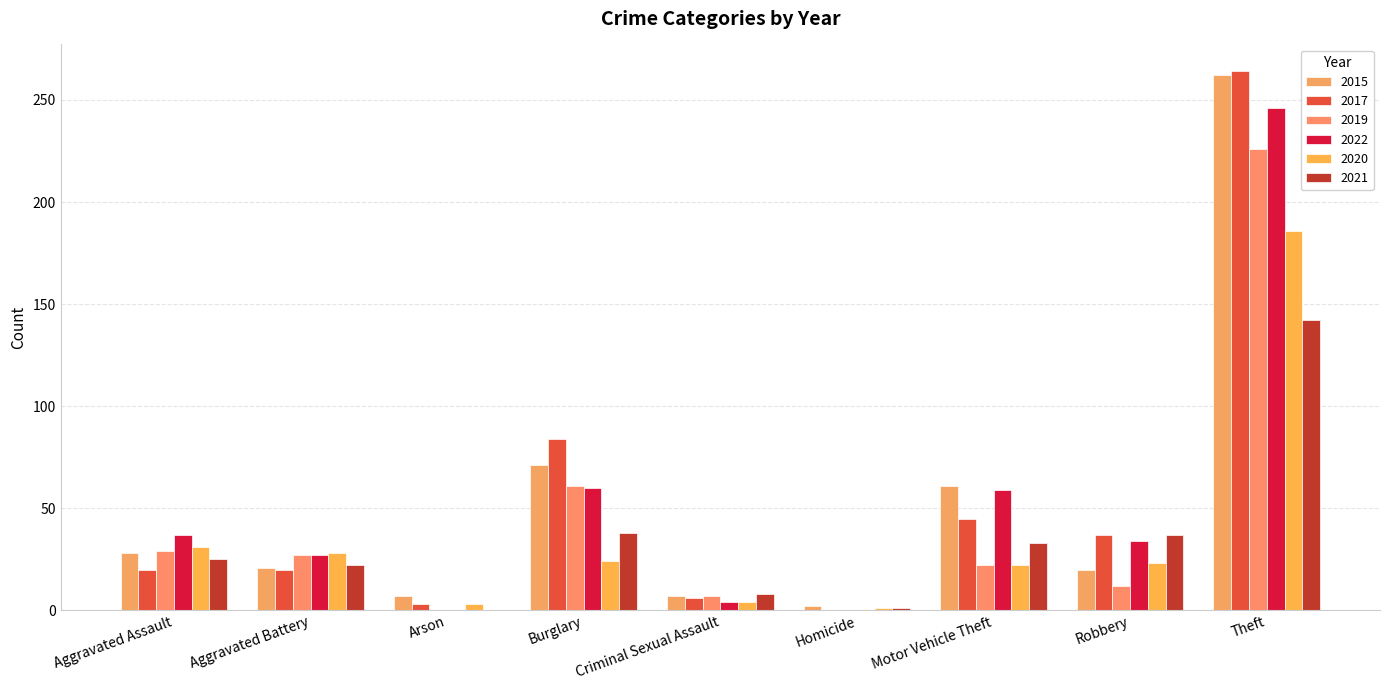

Rank the series by their maximum value, from lowest to highest.

2021, 2020, 2019, 2022, 2015, 2017